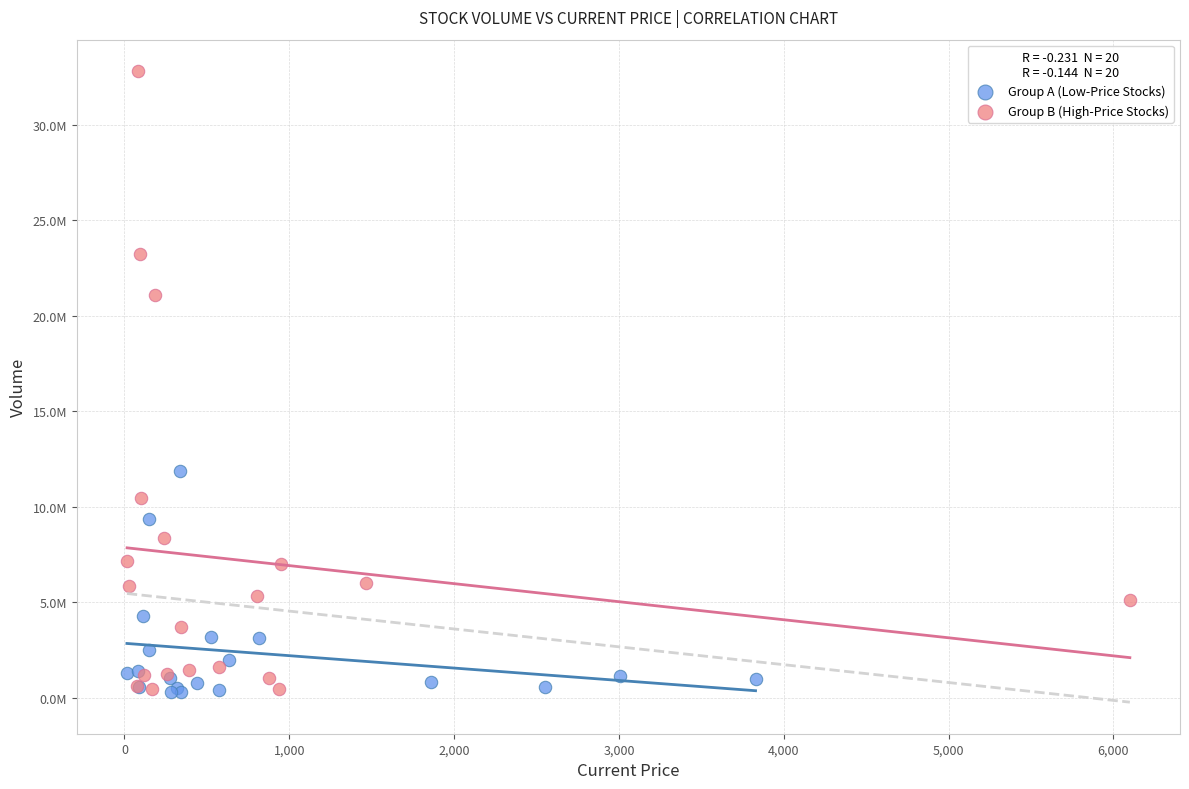

What are all the series names shown in the legend?

Group A (Low-Price Stocks), Group B (High-Price Stocks)